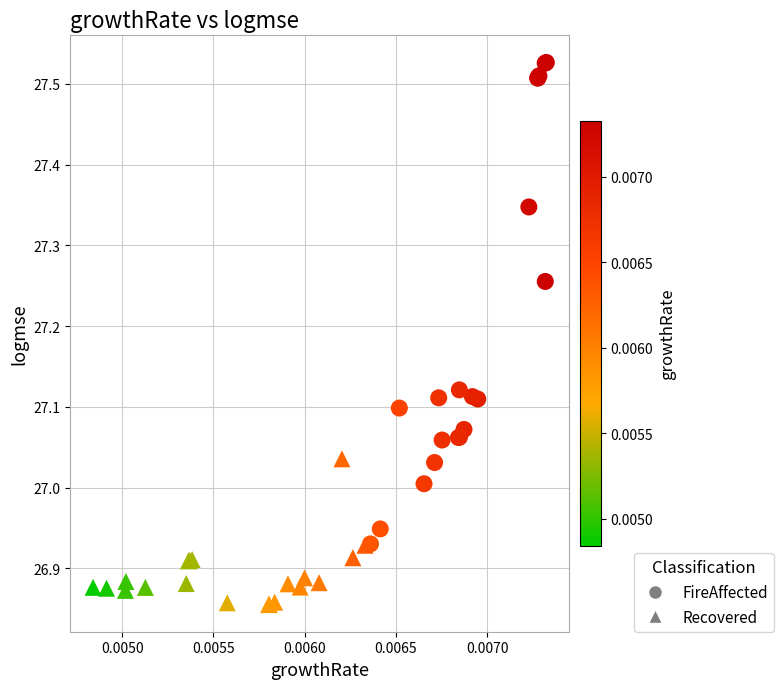

Which series has the widest spread of Y values?

FireAffected